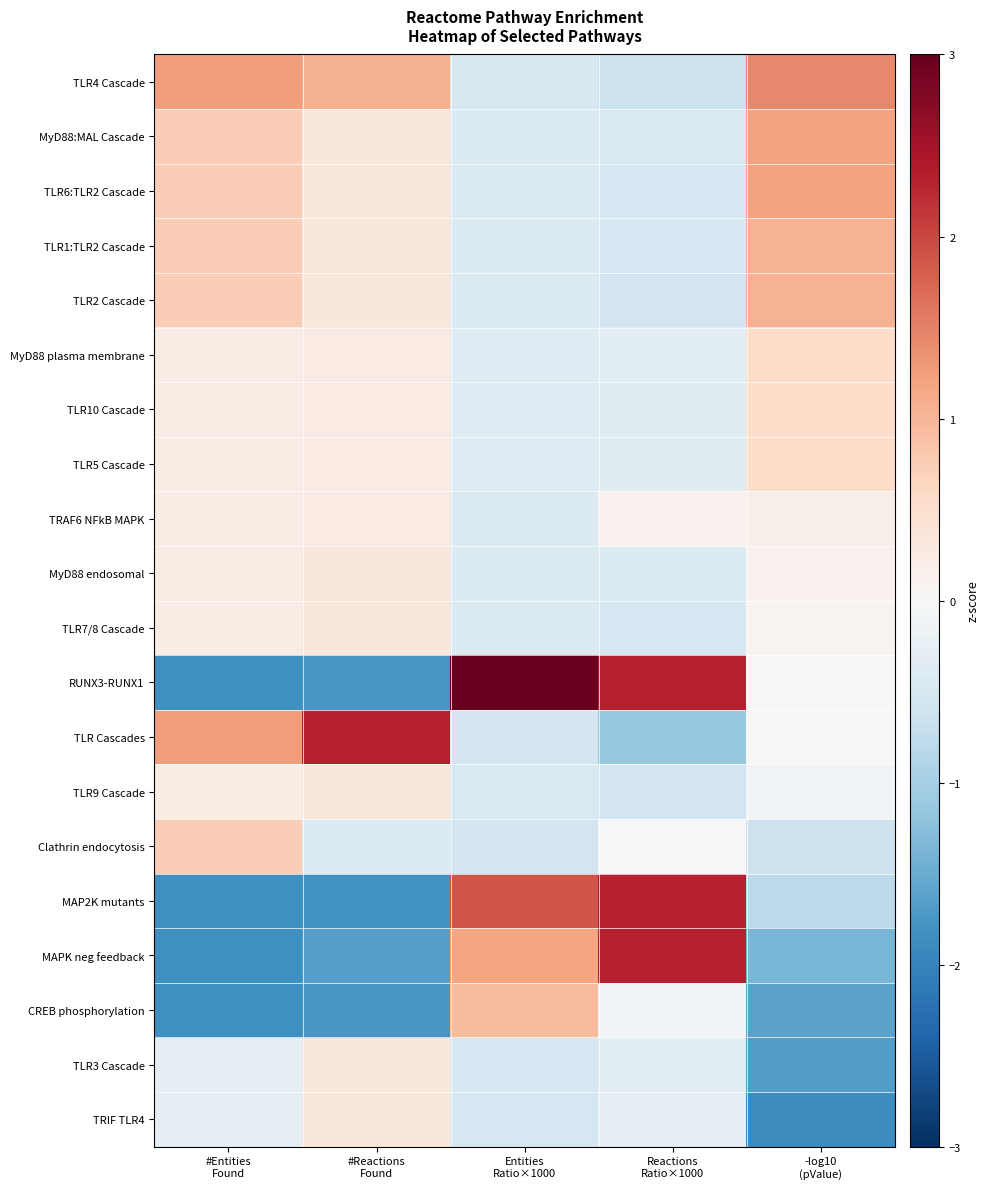

Reading left to right, list all the values displayed in this chart.

TLR4 Cascade: #Entities
Found=1.3	#Reactions
Found=1.1	Entities
Ratio×1000=-0.5	Reactions
Ratio×1000=-0.7	-log10
(pValue)=1.5
MyD88:MAL Cascade: #Entities
Found=0.7	#Reactions
Found=0.3	Entities
Ratio×1000=-0.4	Reactions
Ratio×1000=-0.4	-log10
(pValue)=1.2
TLR6:TLR2 Cascade: #Entities
Found=0.7	#Reactions
Found=0.3	Entities
Ratio×1000=-0.4	Reactions
Ratio×1000=-0.5	-log10
(pValue)=1.2
TLR1:TLR2 Cascade: #Entities
Found=0.7	#Reactions
Found=0.3	Entities
Ratio×1000=-0.4	Reactions
Ratio×1000=-0.5	-log10
(pValue)=1.0
TLR2 Cascade: #Entities
Found=0.7	#Reactions
Found=0.3	Entities
Ratio×1000=-0.4	Reactions
Ratio×1000=-0.6	-log10
(pValue)=1.0
MyD88 plasma membrane: #Entities
Found=0.2	#Reactions
Found=0.2	Entities
Ratio×1000=-0.4	Reactions
Ratio×1000=-0.3	-log10
(pValue)=0.6
TLR10 Cascade: #Entities
Found=0.2	#Reactions
Found=0.2	Entities
Ratio×1000=-0.4	Reactions
Ratio×1000=-0.4	-log10
(pValue)=0.6
TLR5 Cascade: #Entities
Found=0.2	#Reactions
Found=0.2	Entities
Ratio×1000=-0.4	Reactions
Ratio×1000=-0.4	-log10
(pValue)=0.6
TRAF6 NFkB MAPK: #Entities
Found=0.2	#Reactions
Found=0.2	Entities
Ratio×1000=-0.4	Reactions
Ratio×1000=0.1	-log10
(pValue)=0.2
MyD88 endosomal: #Entities
Found=0.2	#Reactions
Found=0.3	Entities
Ratio×1000=-0.4	Reactions
Ratio×1000=-0.4	-log10
(pValue)=0.1
TLR7/8 Cascade: #Entities
Found=0.2	#Reactions
Found=0.3	Entities
Ratio×1000=-0.4	Reactions
Ratio×1000=-0.5	-log10
(pValue)=0.1
RUNX3-RUNX1: #Entities
Found=-1.8	#Reactions
Found=-1.7	Entities
Ratio×1000=3.3	Reactions
Ratio×1000=2.3	-log10
(pValue)=0.0
TLR Cascades: #Entities
Found=1.3	#Reactions
Found=2.3	Entities
Ratio×1000=-0.6	Reactions
Ratio×1000=-1.1	-log10
(pValue)=0.0
TLR9 Cascade: #Entities
Found=0.2	#Reactions
Found=0.3	Entities
Ratio×1000=-0.4	Reactions
Ratio×1000=-0.6	-log10
(pValue)=-0.1
Clathrin endocytosis: #Entities
Found=0.7	#Reactions
Found=-0.4	Entities
Ratio×1000=-0.6	Reactions
Ratio×1000=-0.0	-log10
(pValue)=-0.6
MAP2K mutants: #Entities
Found=-1.8	#Reactions
Found=-1.8	Entities
Ratio×1000=1.9	Reactions
Ratio×1000=2.3	-log10
(pValue)=-0.8
MAPK neg feedback: #Entities
Found=-1.8	#Reactions
Found=-1.7	Entities
Ratio×1000=1.2	Reactions
Ratio×1000=2.3	-log10
(pValue)=-1.4
CREB phosphorylation: #Entities
Found=-1.8	#Reactions
Found=-1.7	Entities
Ratio×1000=0.9	Reactions
Ratio×1000=-0.1	-log10
(pValue)=-1.6
TLR3 Cascade: #Entities
Found=-0.3	#Reactions
Found=0.3	Entities
Ratio×1000=-0.5	Reactions
Ratio×1000=-0.3	-log10
(pValue)=-1.7
TRIF TLR4: #Entities
Found=-0.3	#Reactions
Found=0.3	Entities
Ratio×1000=-0.5	Reactions
Ratio×1000=-0.2	-log10
(pValue)=-1.9